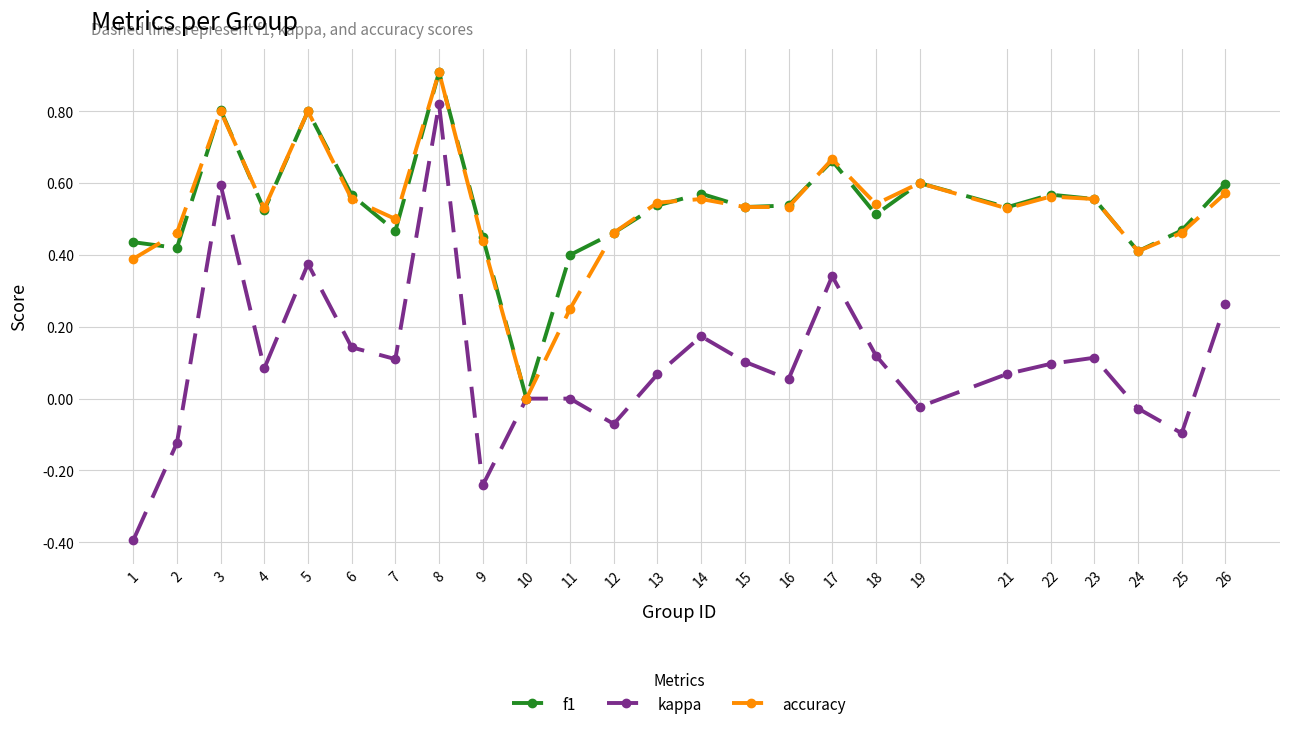

How many positive values does the f1 series have?

24